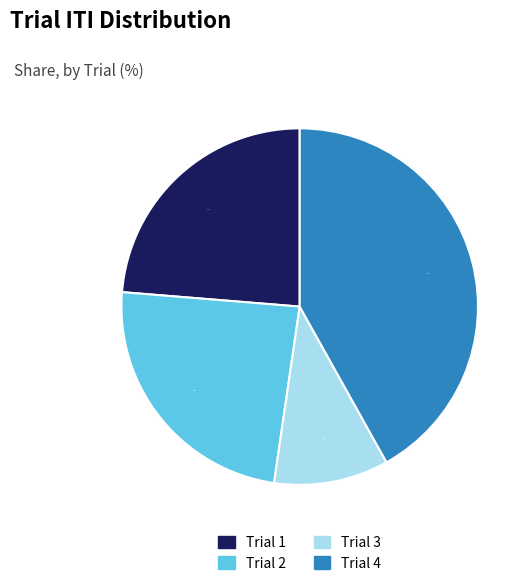

Combined, what portion of the pie is Trial 3 and Trial 1?

34.1%